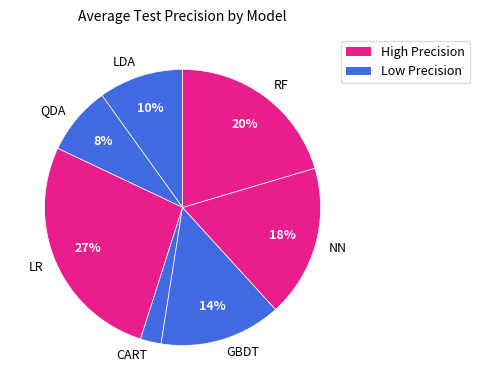

How many slices are in this pie chart?

7